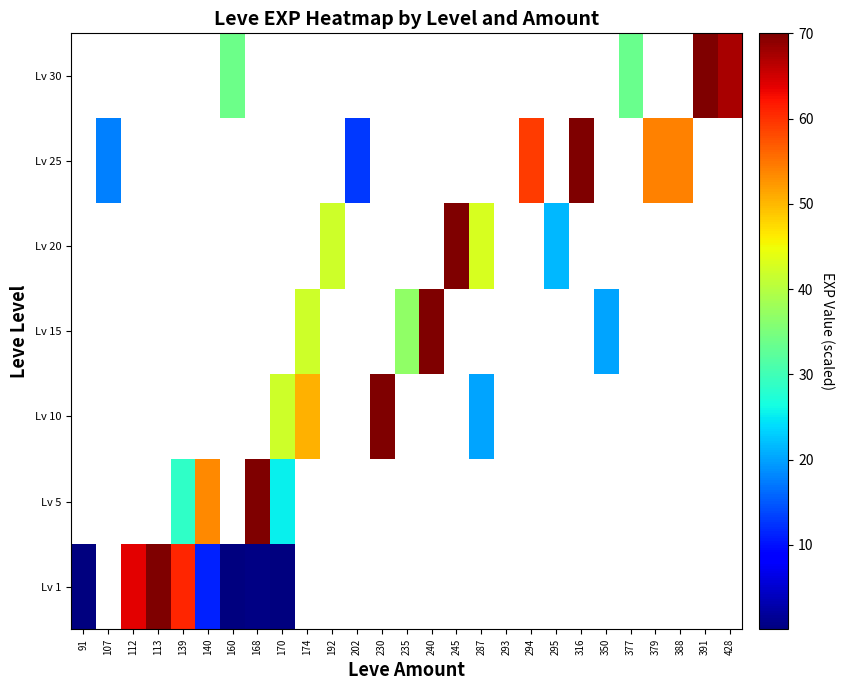

True or false: Level 20 has a value of 1.8 at 388.

False